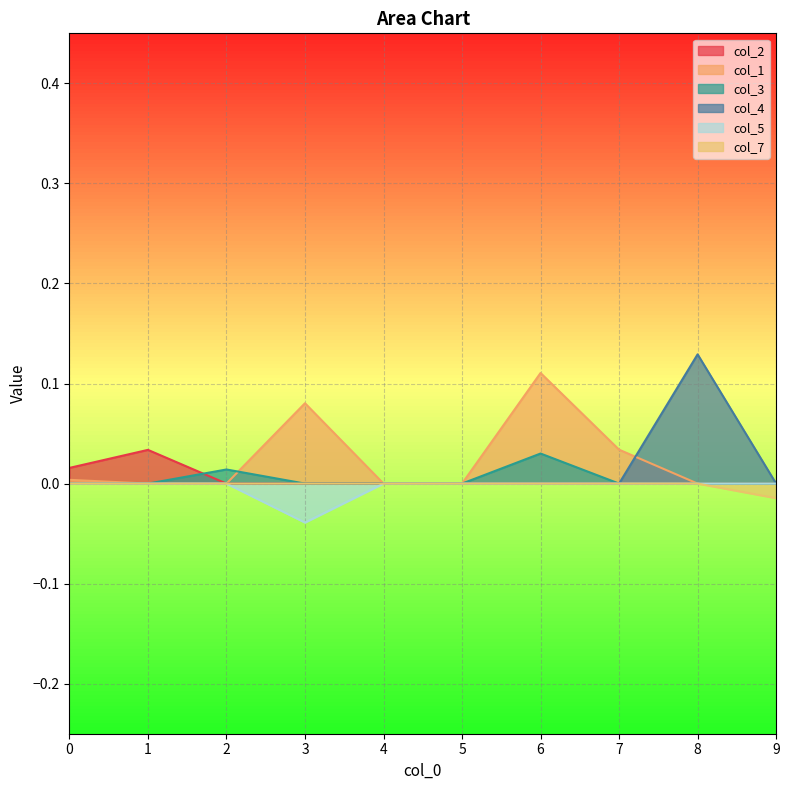

Reading left to right, transcribe all the data shown in this chart.

col_2: 0.0	0.0	0.0	0.0	0.0	0.0	0.0	0.0	0.0	0.0
col_1: 0.0	0.0	0.0	0.1	0.0	0.0	0.1	0.0	0.0	0.0
col_3: 0.0	0.0	0.0	0.0	0.0	0.0	0.0	0.0	0.0	0.0
col_4: 0.0	0.0	0.0	0.0	0.0	0.0	0.0	0.0	0.1	0.0
col_5: 0.0	0.0	0.0	-0.0	0.0	0.0	0.0	0.0	0.0	0.0
col_7: 0.0	0.0	0.0	0.0	0.0	0.0	0.0	0.0	0.0	-0.0